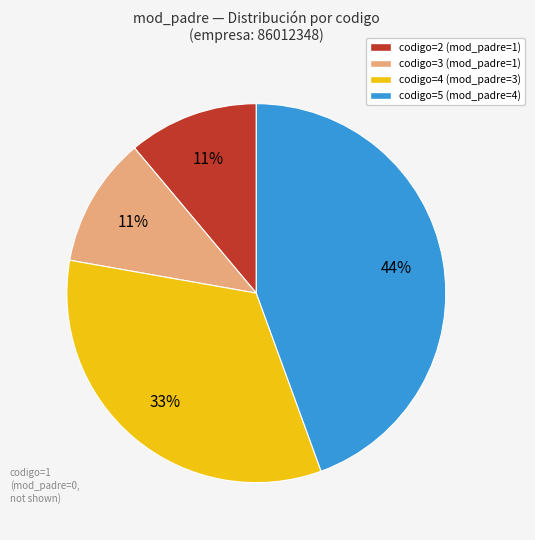

Is there a majority slice in this chart?

No